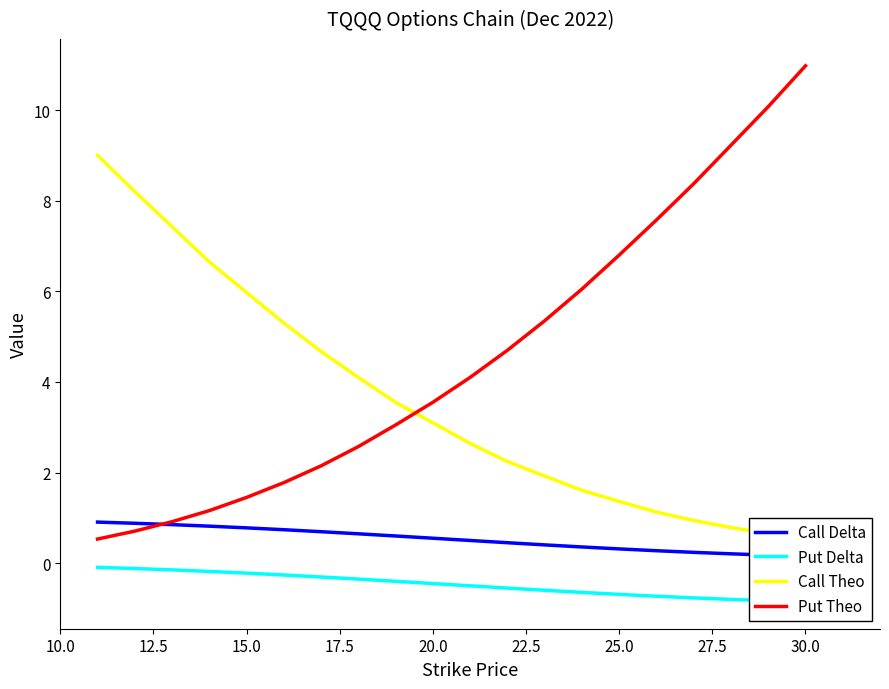

What is the minimum value for Put Delta?

-0.9